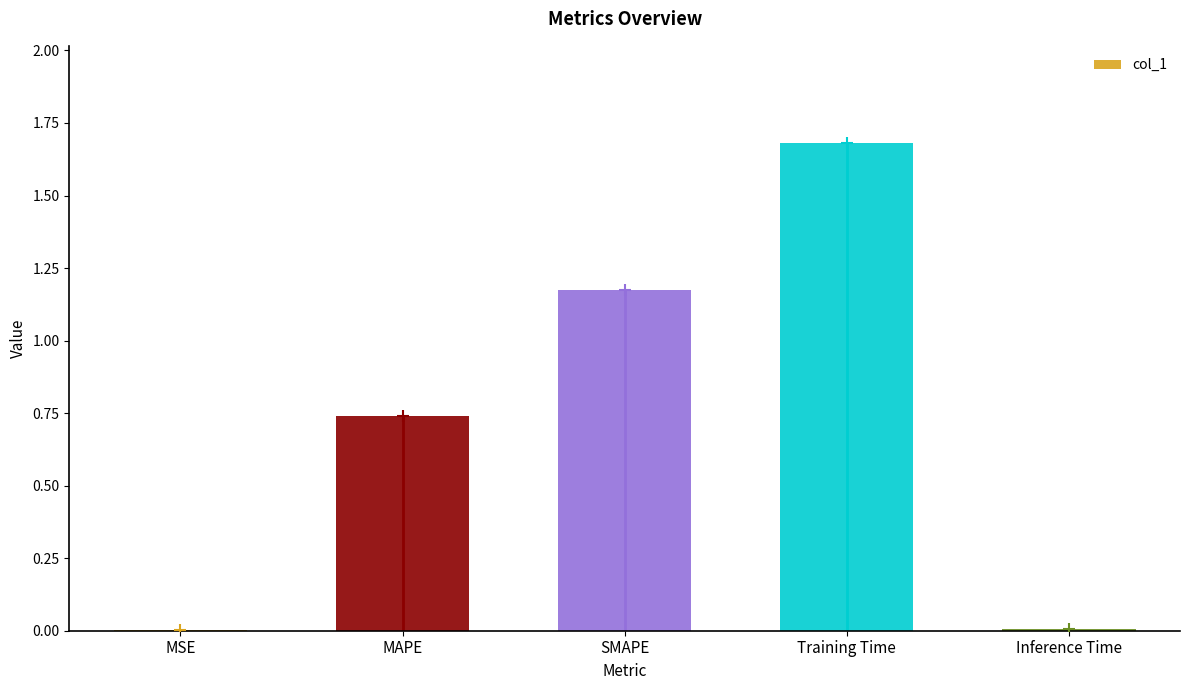

Are the bars horizontal?

No